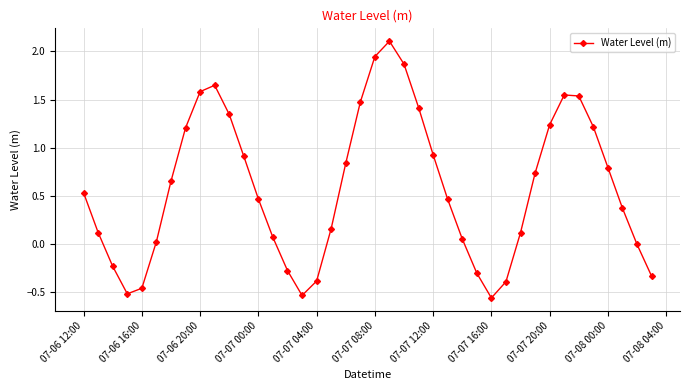

What is the maximum value shown in the chart?

2.1